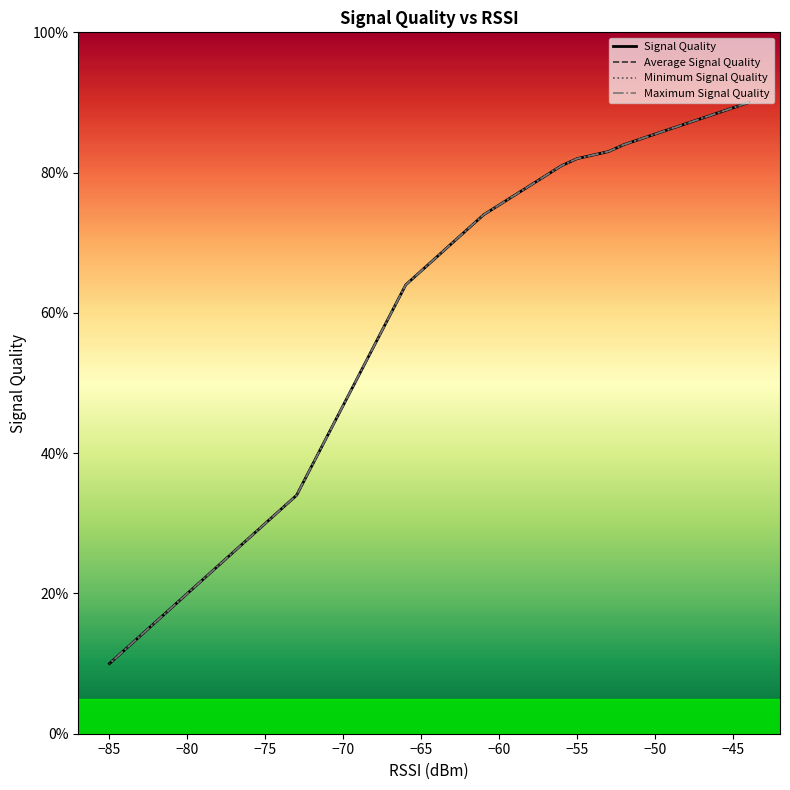

Is it true that Minimum Signal Quality equals 12 at 11?

False